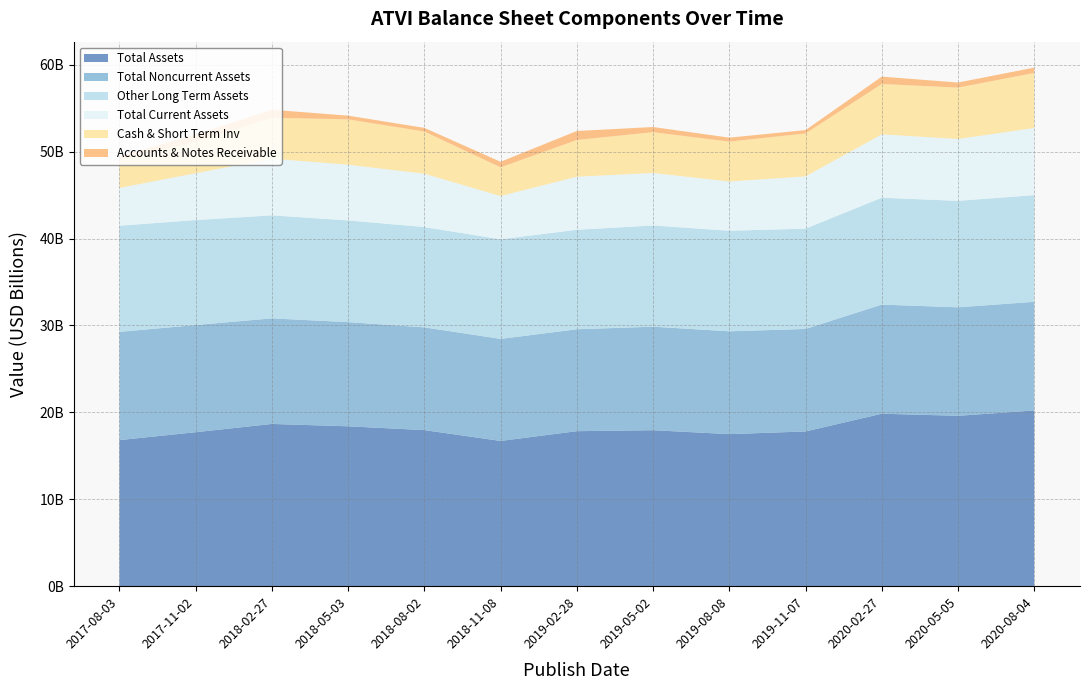

Reading right to left, extract all data points from this chart.

Cash & Short Term Inv: 6338000000	5906000000	5794000000	4939000000	4592000000	4696000000	4225000000	3308000000	4857000000	5217000000	4713000000	3576000000	3278000000
Accounts & Notes Receivable: 614000000	590000000	848000000	386000000	455000000	594000000	1035000000	641000000	418000000	431000000	918000000	888000000	360000000
Total Current Assets: 7719000000	7119000000	7292000000	6012000000	5663000000	6037000000	6106000000	4972000000	6134000000	6410000000	6520000000	5386000000	4352000000
Other Long Term Assets: 12279000000	12249000000	12300000000	11544000000	11573000000	11647000000	11447000000	11460000000	11543000000	11701000000	11854000000	12078000000	12210000000
Total Noncurrent Assets: 12501000000	12485000000	12553000000	11793000000	11832000000	11911000000	11729000000	11741000000	11824000000	11987000000	12148000000	12332000000	12456000000
Total Assets: 20220000000	19604000000	19845000000	17805000000	17495000000	17948000000	17835000000	16713000000	17958000000	18397000000	18668000000	17718000000	16808000000